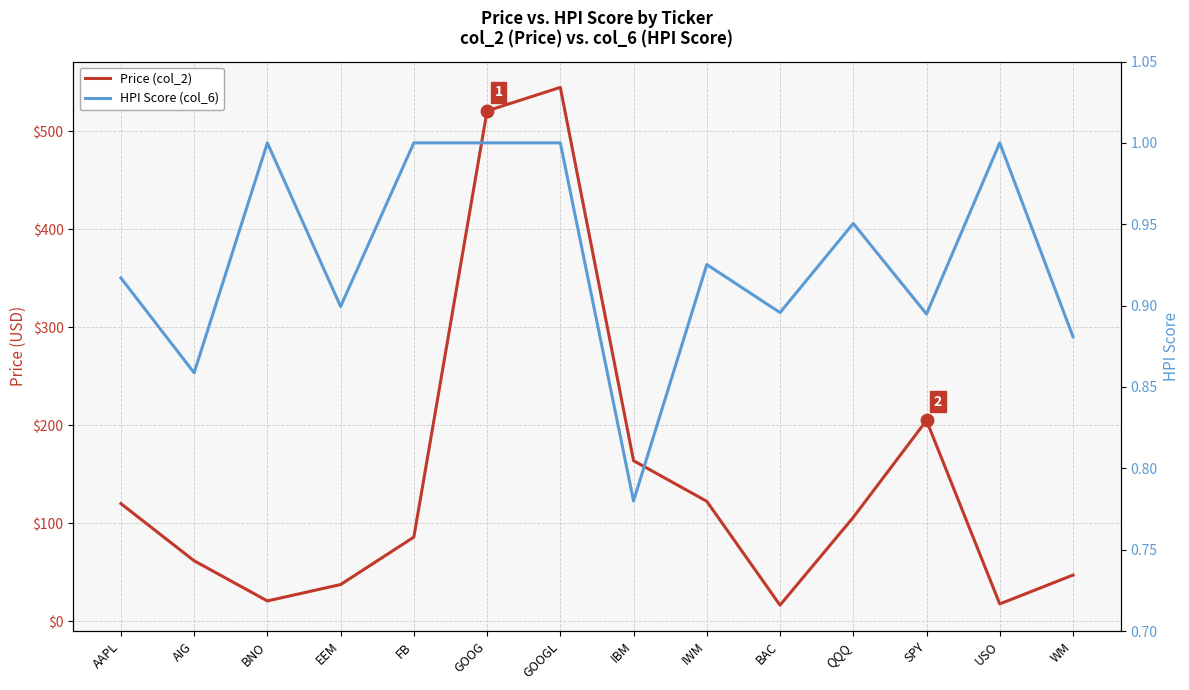

Rank the series by their maximum value, from highest to lowest.

Price (col_2), HPI Score (col_6)